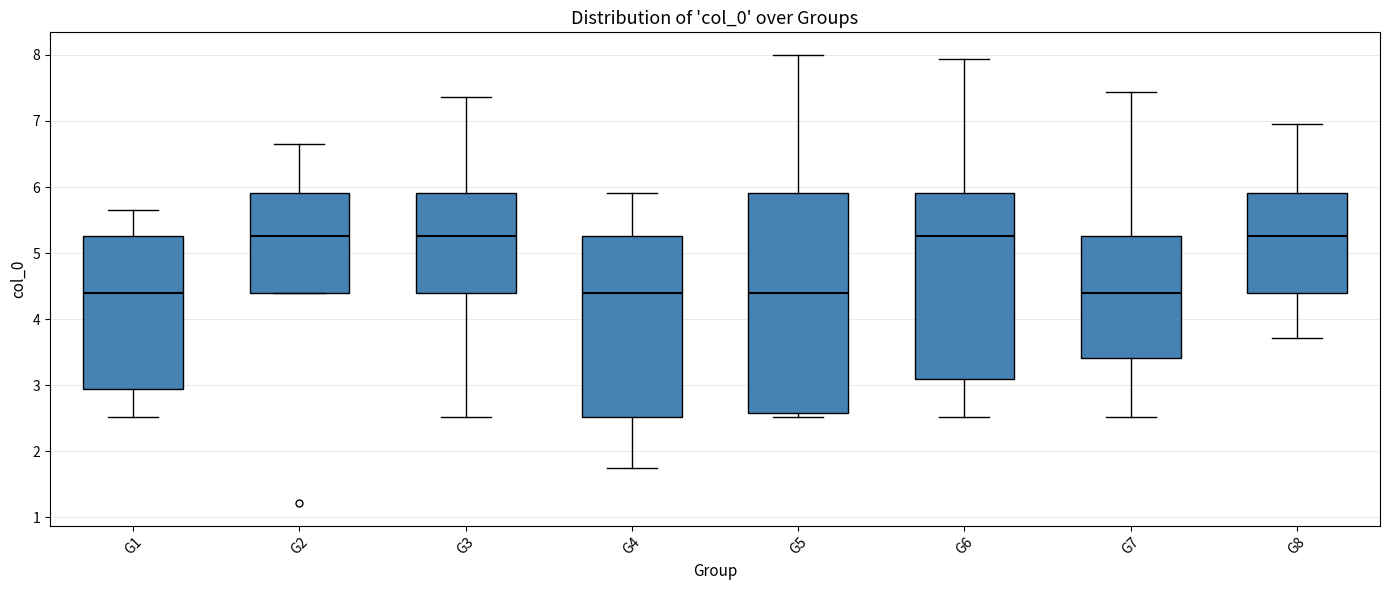

Which box is the tallest, from its lower edge to its upper edge?

G5